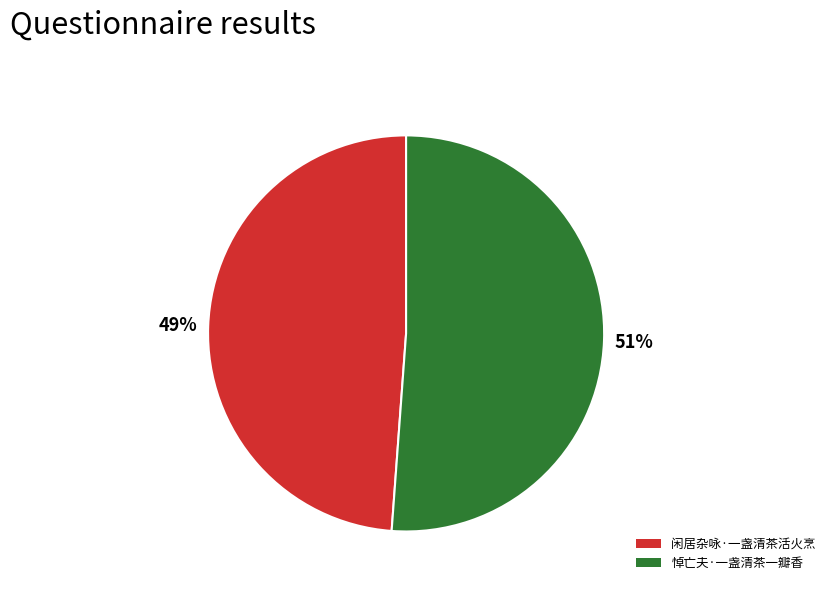

Which category has the smallest portion of the pie?

闲居杂咏·一盏清茶活火烹